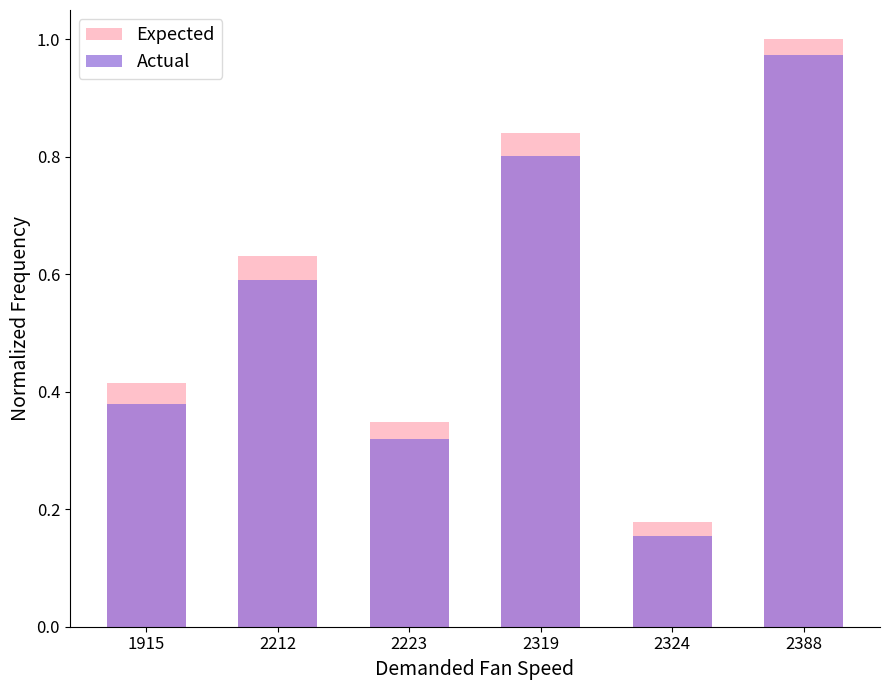

What is the total value across all series at 2223?

0.7